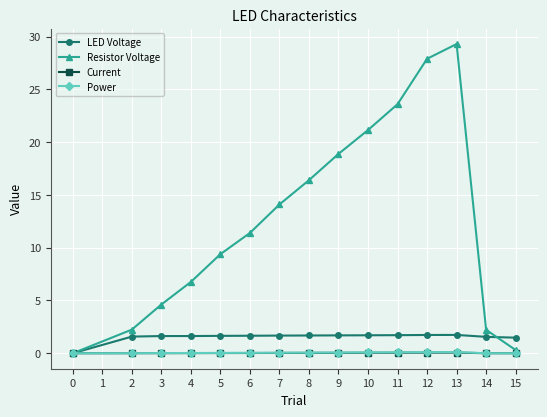

True or false: LED Voltage has a value of 2.9 at 13.

False